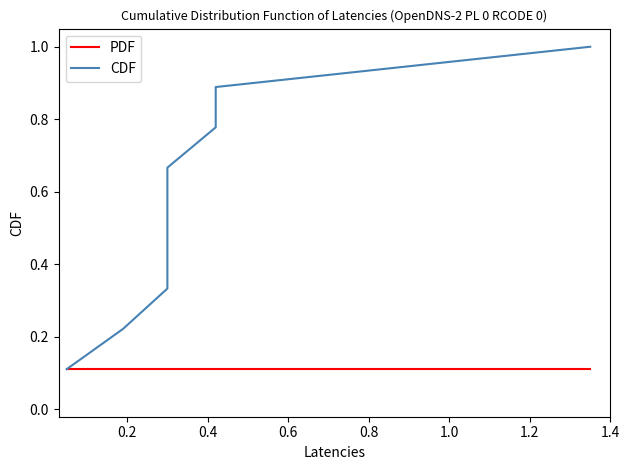

What are all the series names shown in the legend?

PDF, CDF